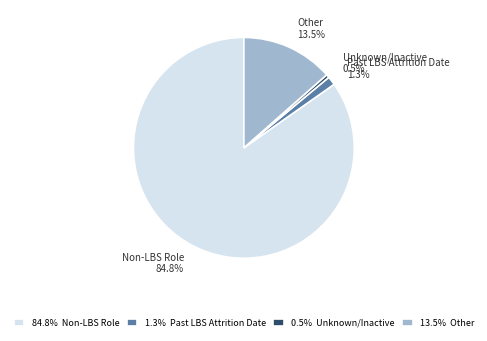

What percentage is NOT represented by Other?

86.5%